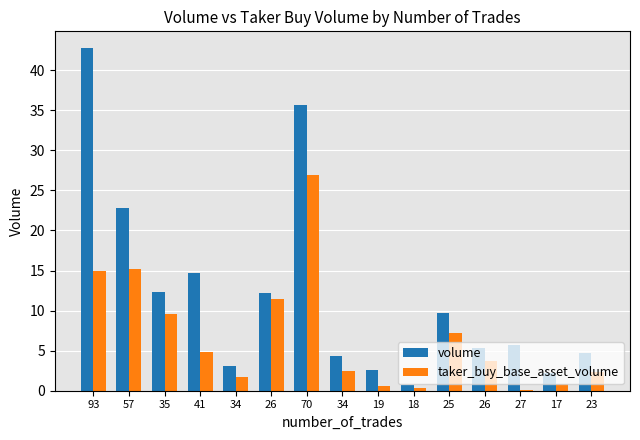

What is the value of the volume bar at the 1st from the left?

42.7